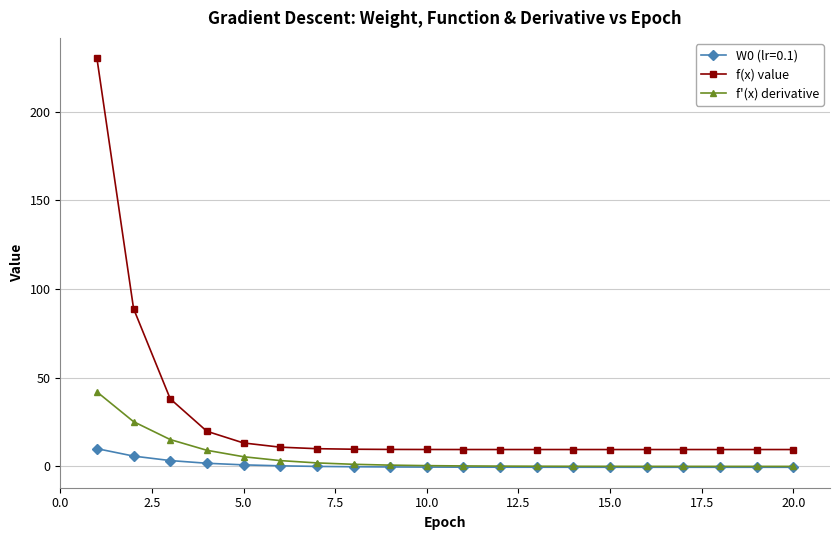

What is the value of the f(x) value point at the 1st from the left?

230.0